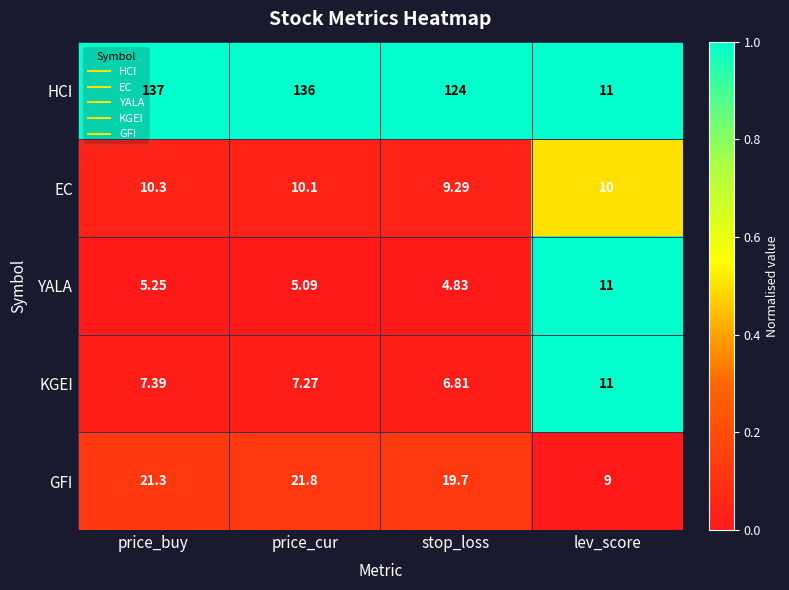

Is the value of GFI at price_cur greater than the value of YALA at price_buy?

Yes